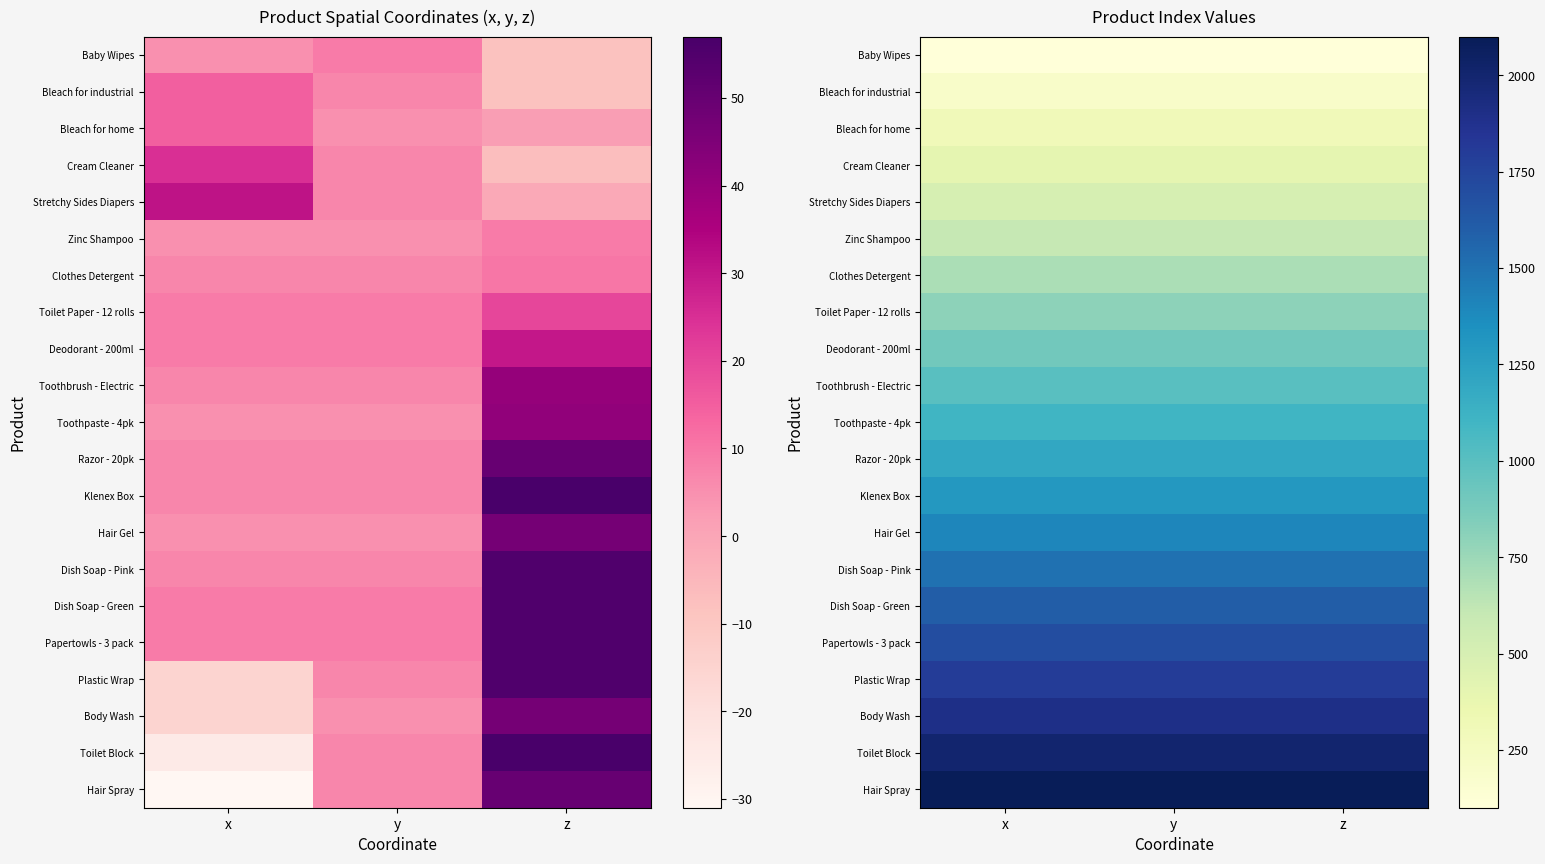

Which series has the largest total across all categories?

Hair Spray